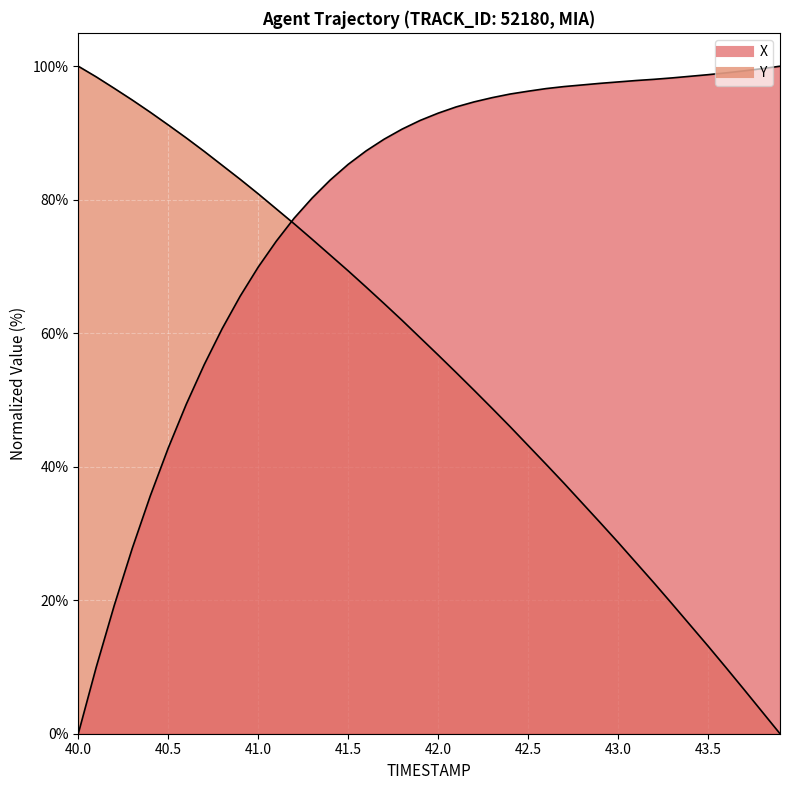

How many positive values does the X series have?

39